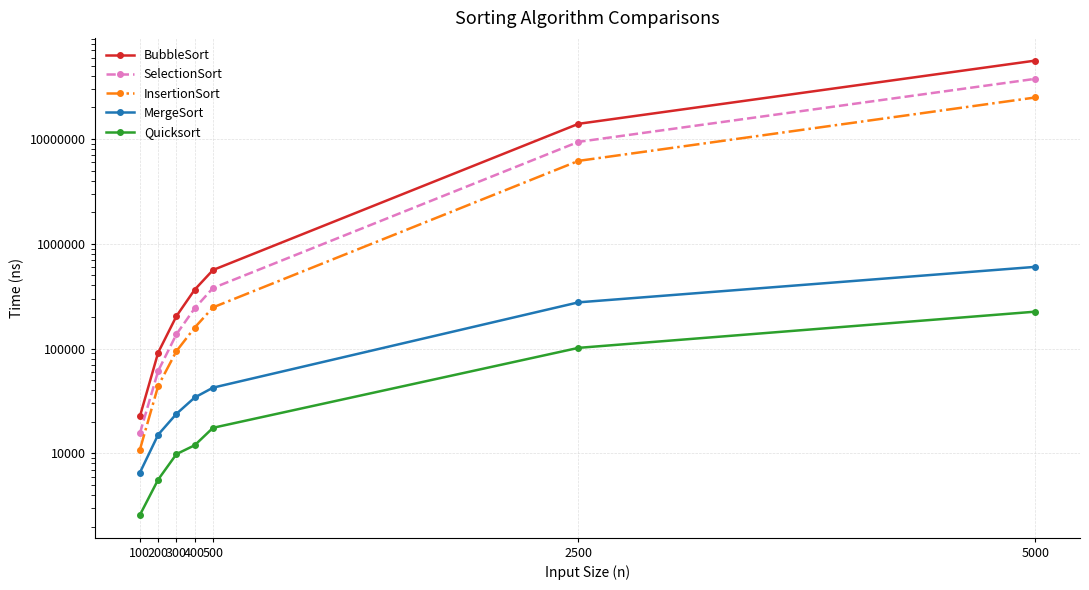

True or false: BubbleSort has a value of 188778 at 500.

False